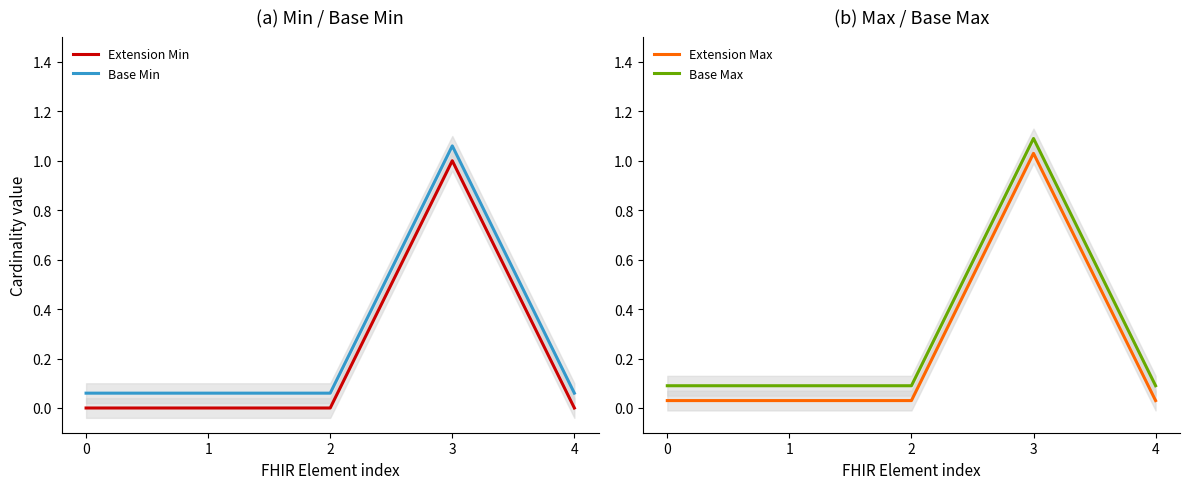

At which category is the sum across all series the highest?

3